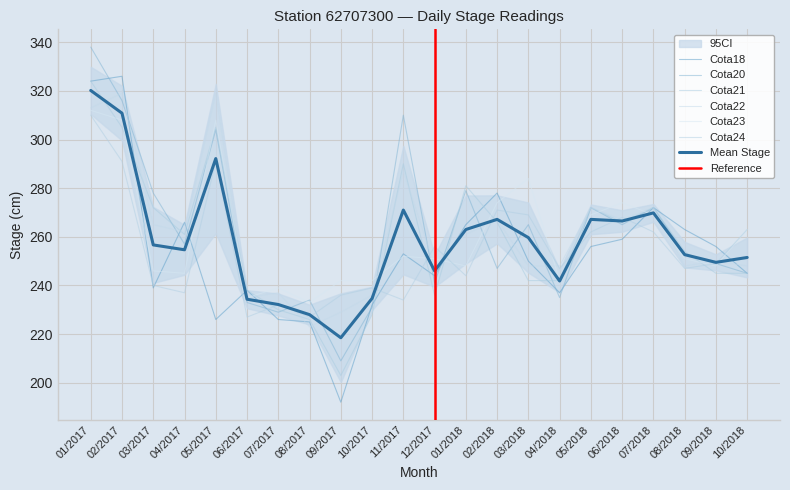

Read the Cota18 value at 07/2018, to the nearest 5.

270